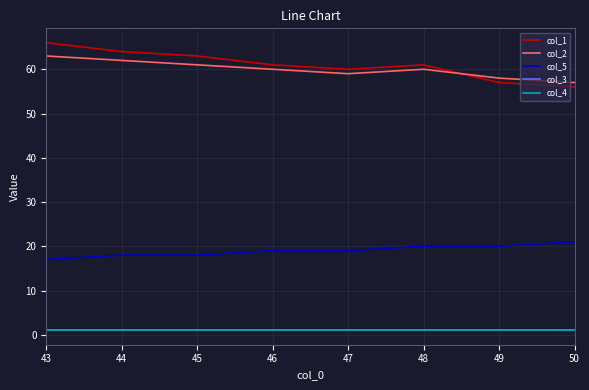

Which series changed the most between 47 and 49?

col_1